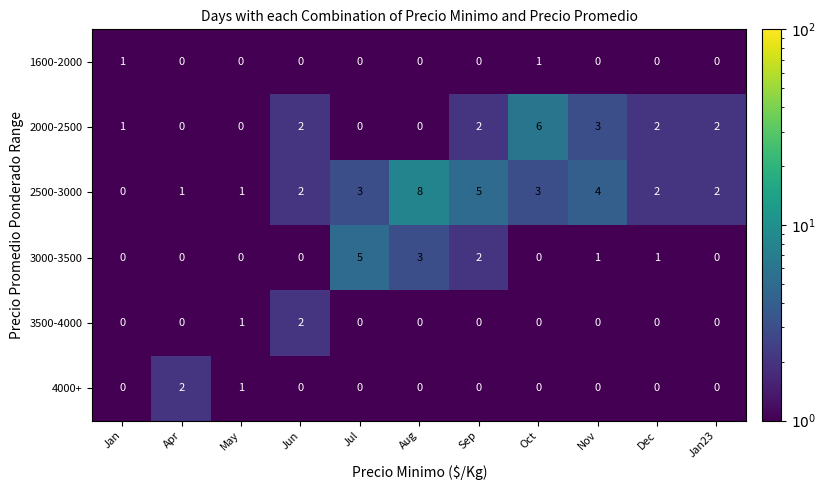

What is the sum of all 3000-3500 values?

12